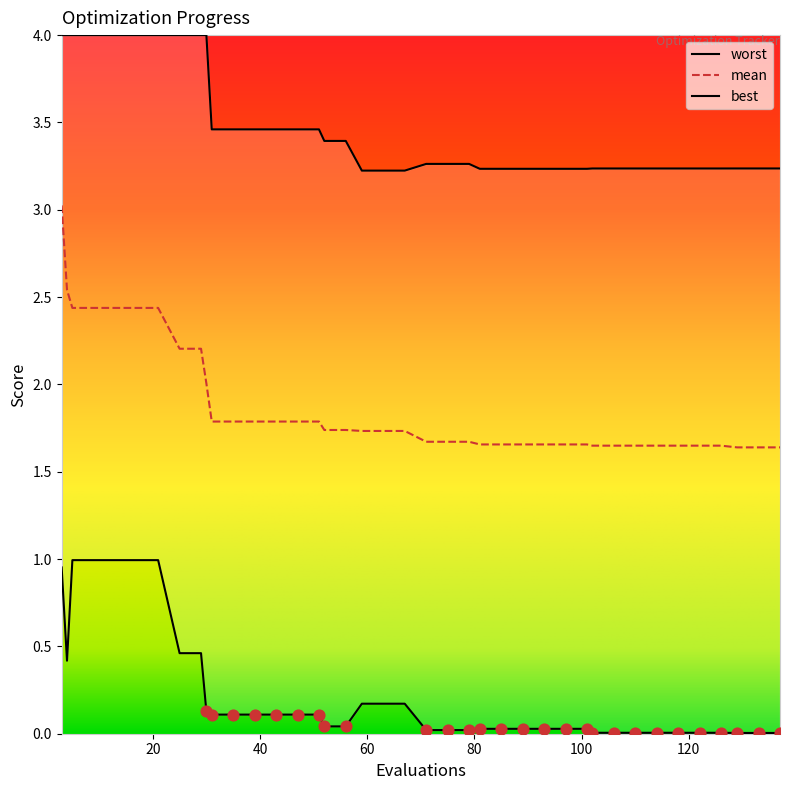

Which series contains the highest Y value?

worst